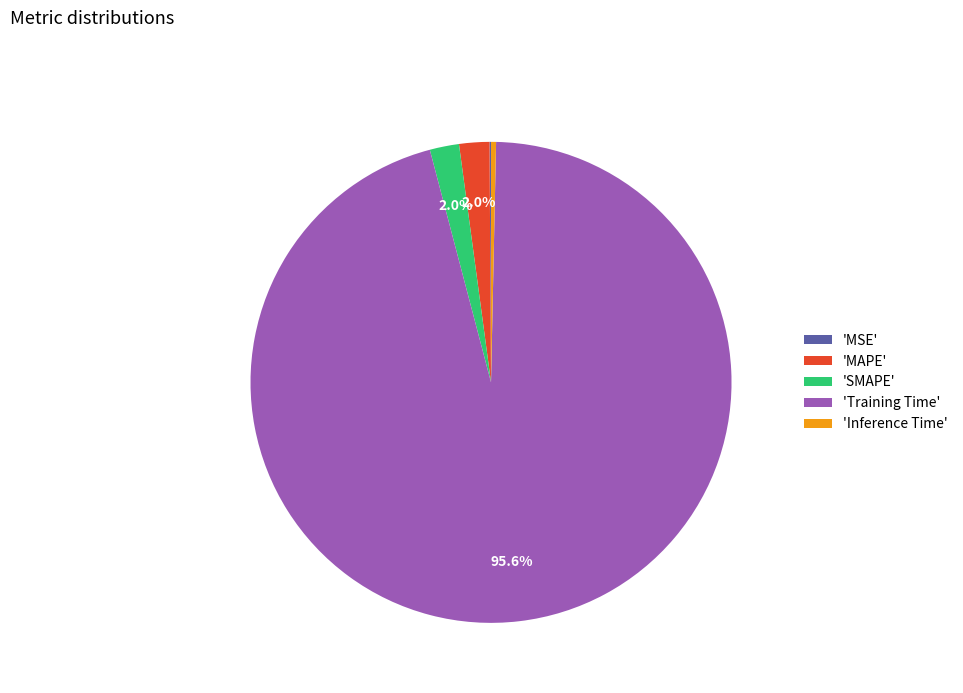

Which category has the biggest portion of the pie?

'Training Time'